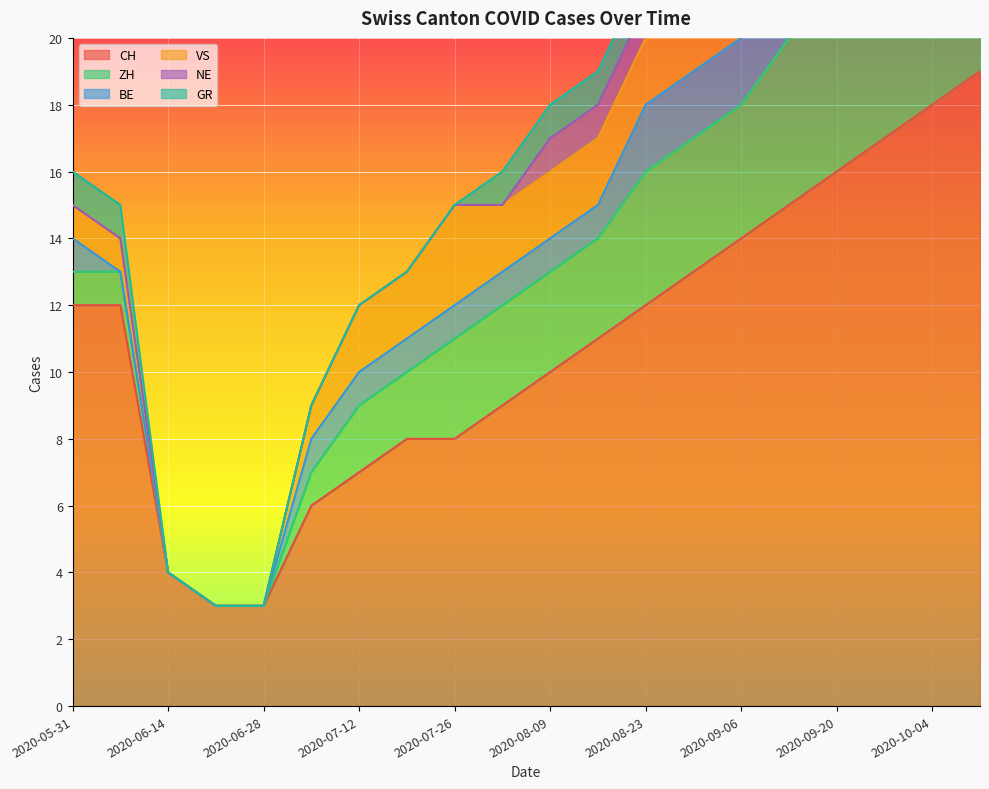

What is the greatest value displayed?

19